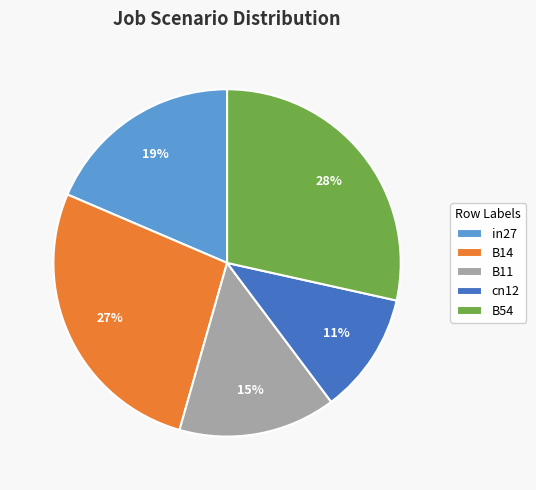

To the nearest percent, what is the difference between the largest and smallest slice percentages?

17%